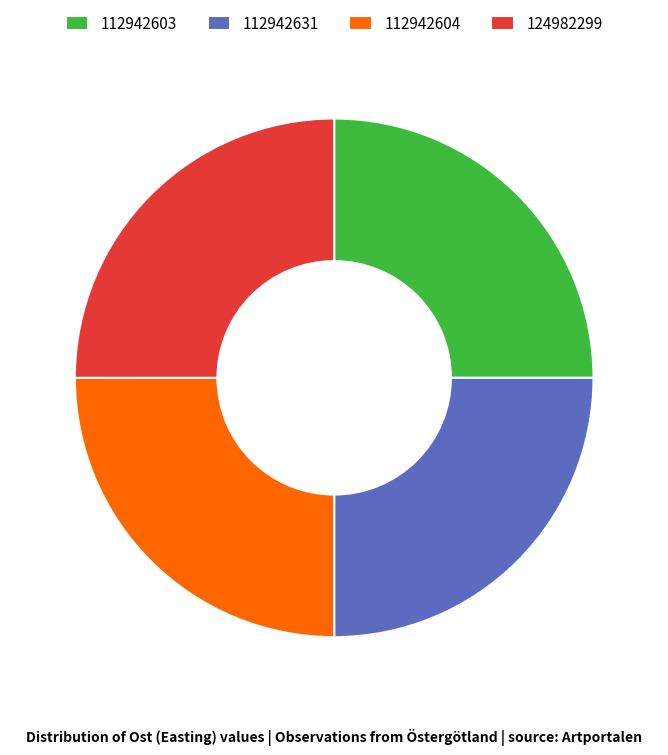

Is there a majority slice in this chart?

No